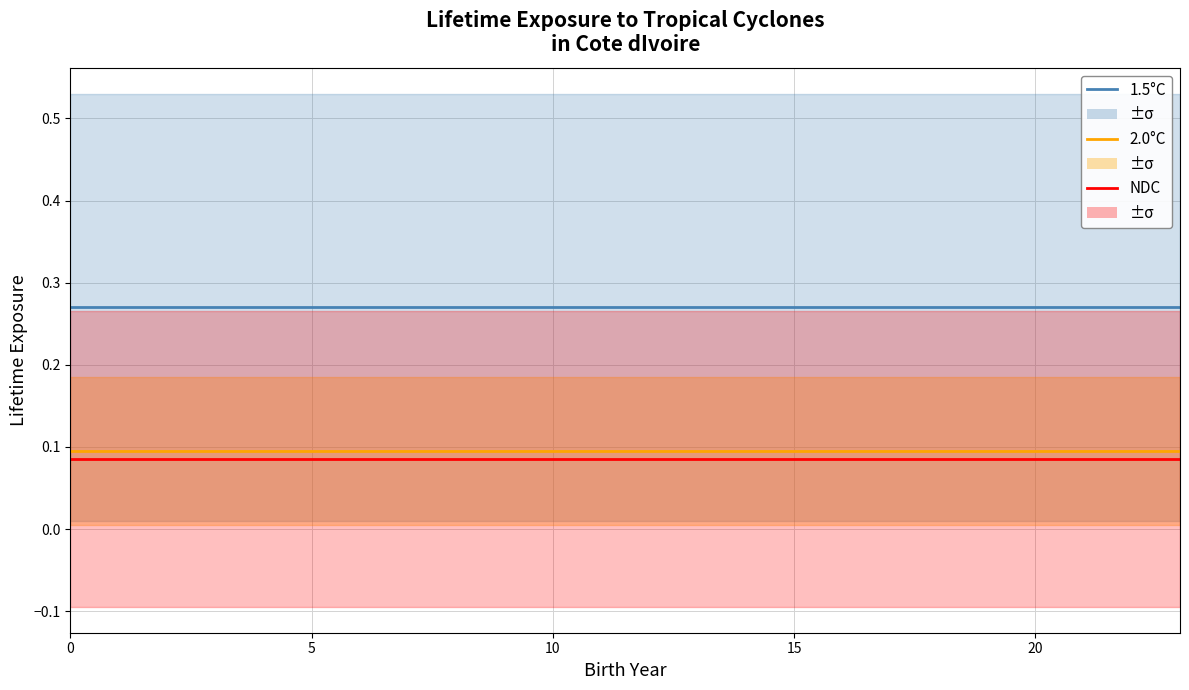

Which series changed the most between 18 and 19?

1.5°C